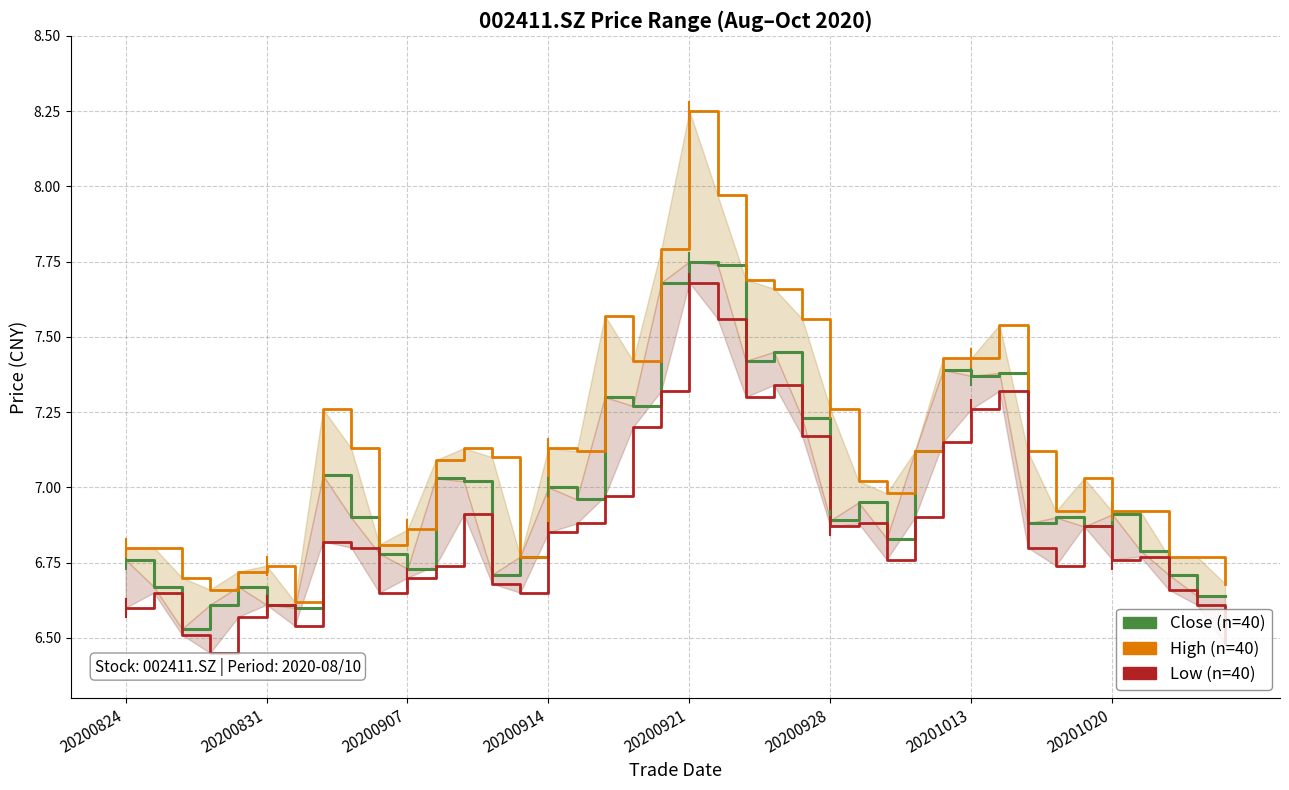

What is the smallest value displayed?

6.5